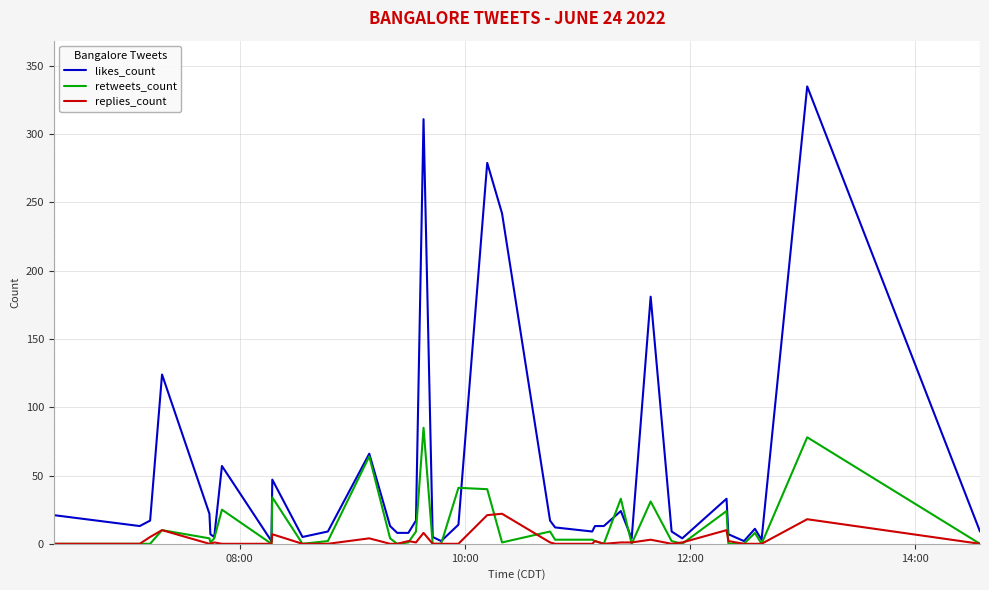

Which series has the largest total across all categories?

likes_count